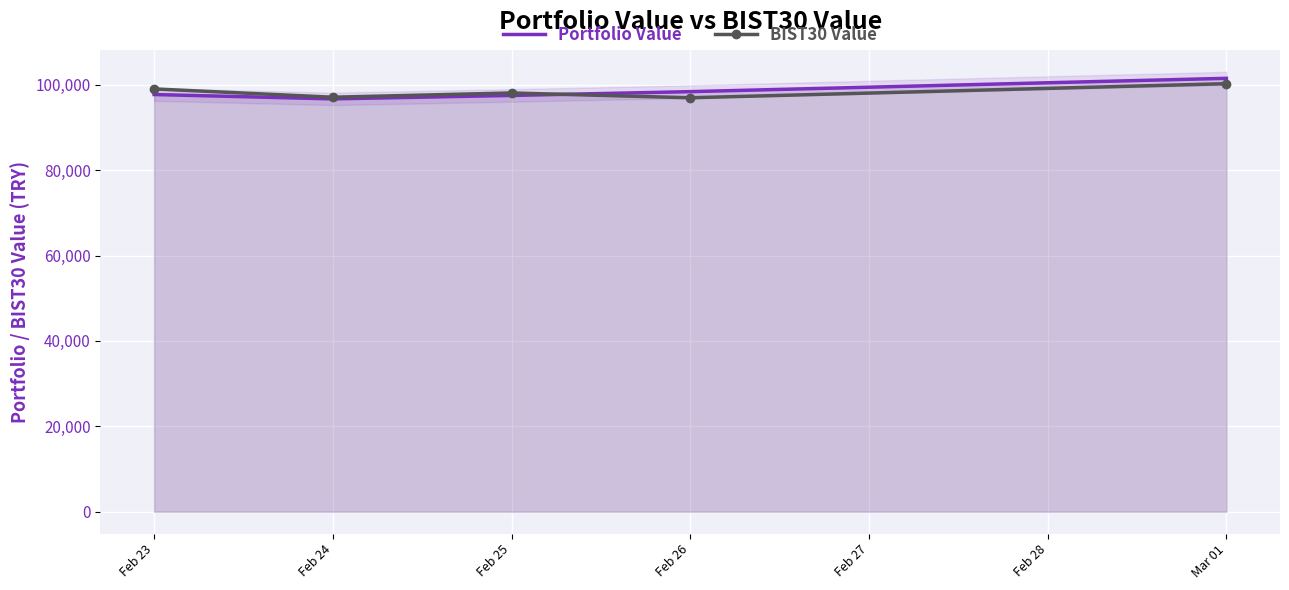

Which series has the widest spread of values?

Portfolio Value